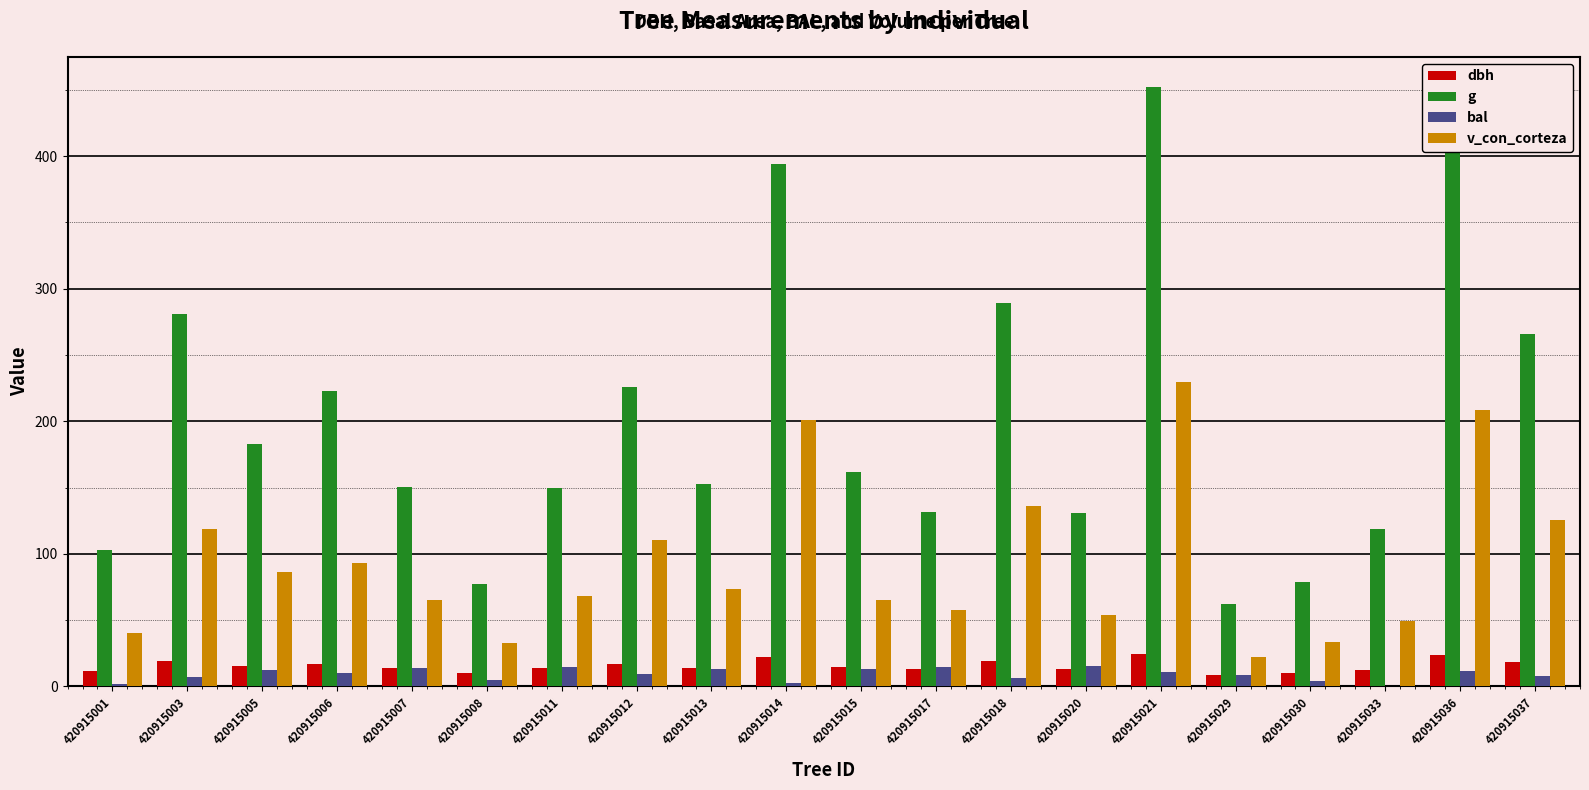

The v_con_corteza series shows 321.7 at 420915014. True or false?

False